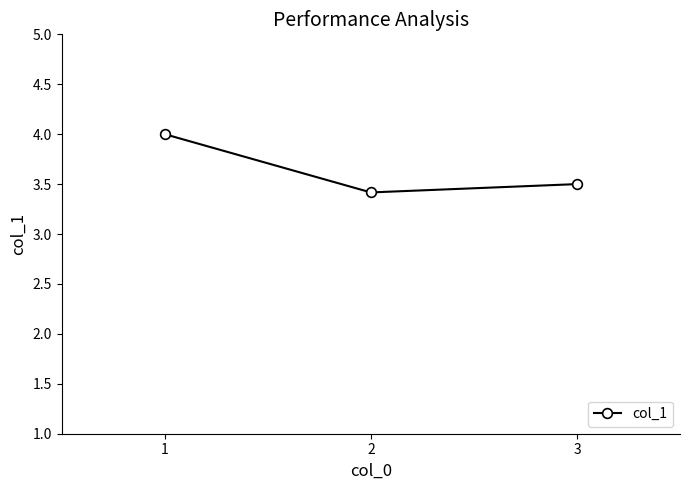

Reading right to left, what are all the values shown in this chart?

3=3.5	2=3.4	1=4.0